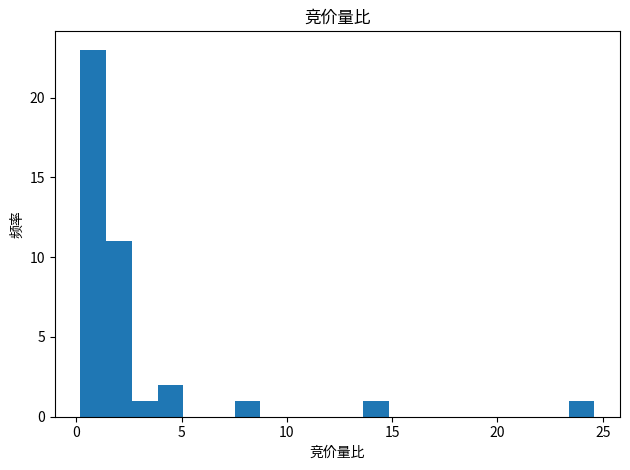

Read against the x-axis, roughly where is the centre of the tallest bar?

1.0